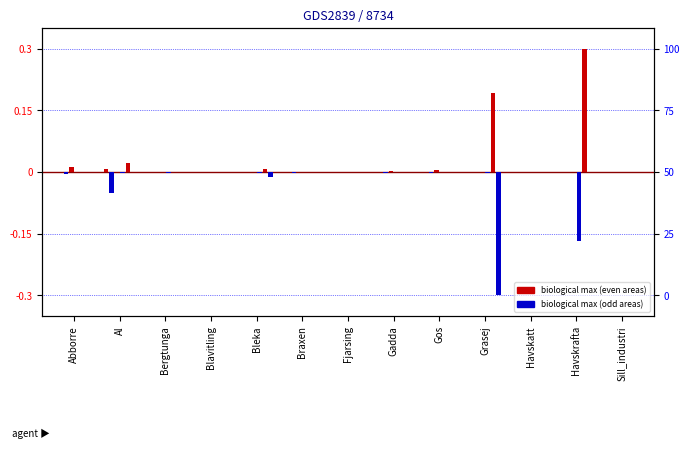

Does the chart contain stacked bars?

No